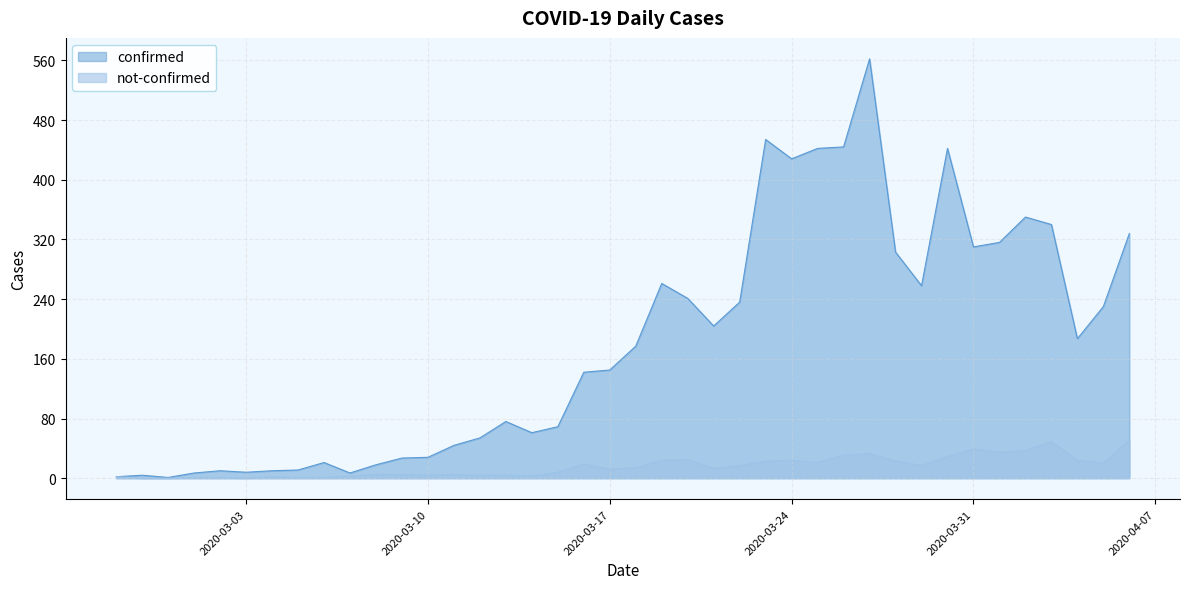

Which series has the widest spread of values?

confirmed